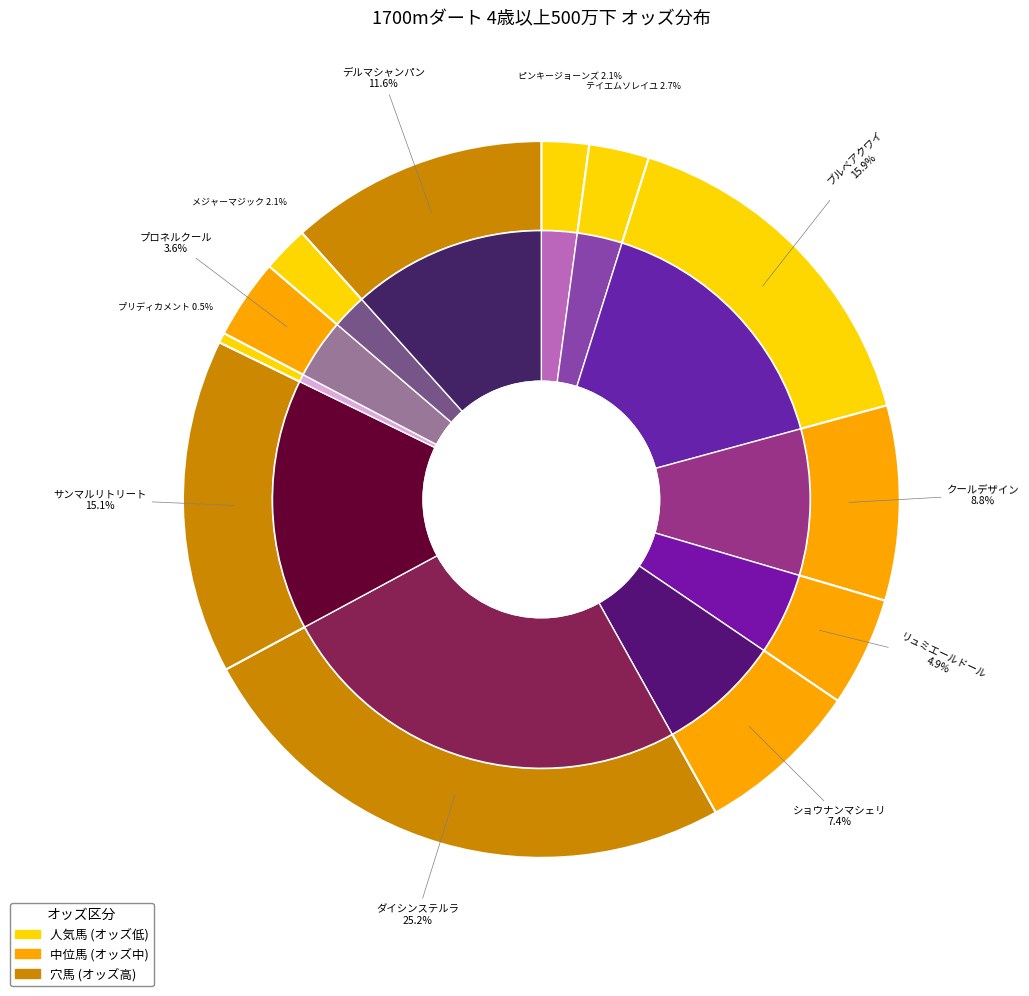

Is it true that リュミエールドール is 10% of the pie?

False